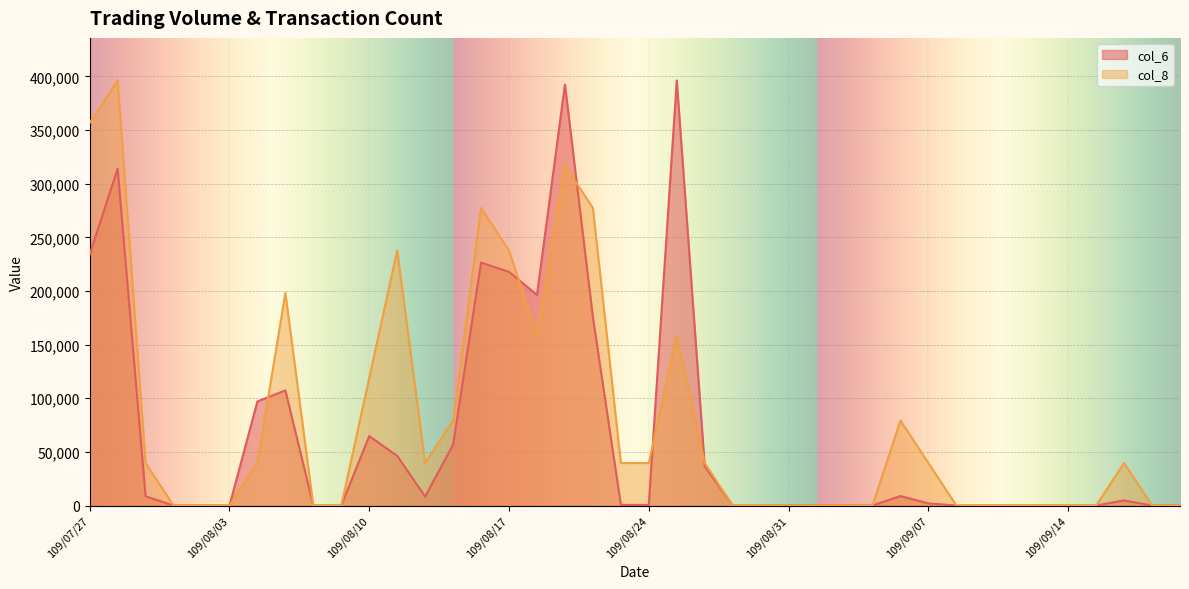

Reading left to right, what are all the values shown in this chart?

col_6: 233870	314080	8700	0	0	0	97000	107300	0	0	64750	46250	8400	56700	226400	217800	196340	392450	175460	590	590	396280	36600	0	0	0	0	0	0	8800	2000	0	0	0	0	0	0	4800	0	0
col_8: 356652	396280	39628	0	0	0	39628	198140	0	0	118884	237768	39628	79256	277396	237768	158512	317024	277396	39628	39628	158512	39628	0	0	0	0	0	0	79256	39628	0	0	0	0	0	0	39628	0	0